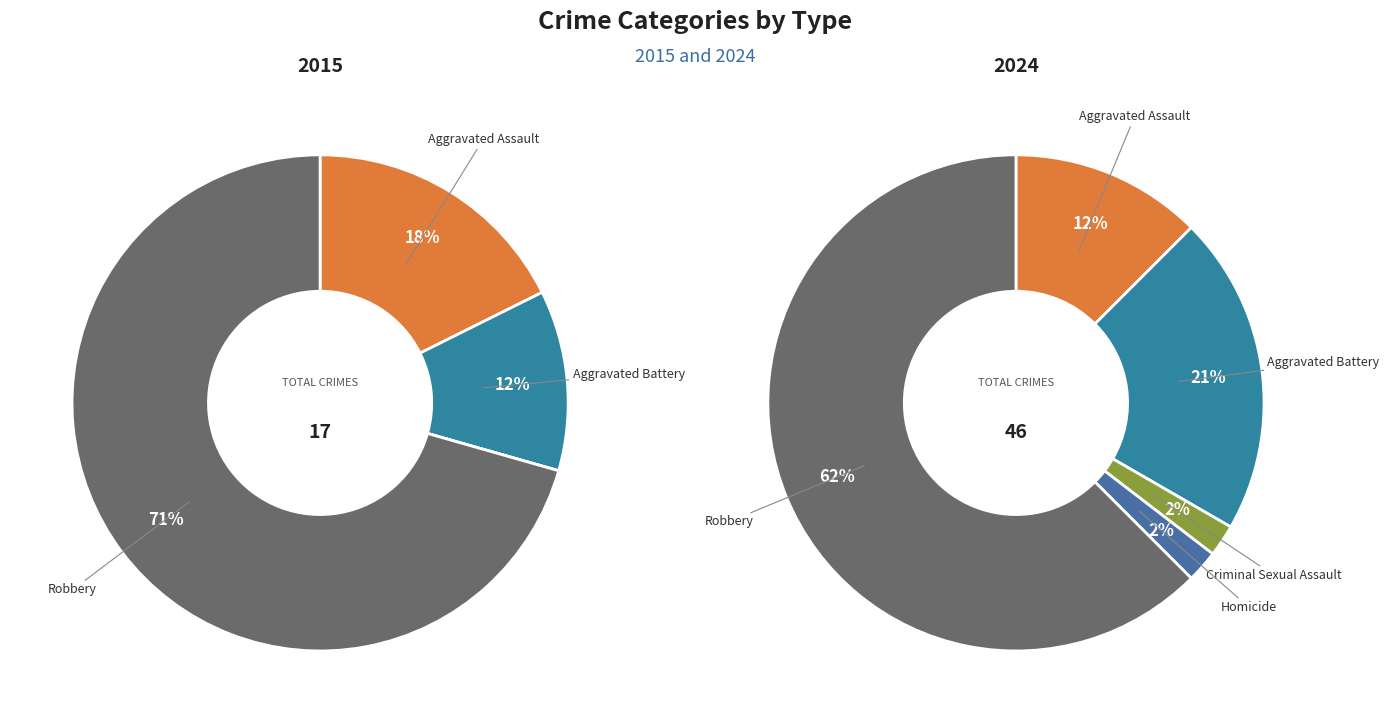

True or false: Aggravated Battery accounts for 26% of the total.

False